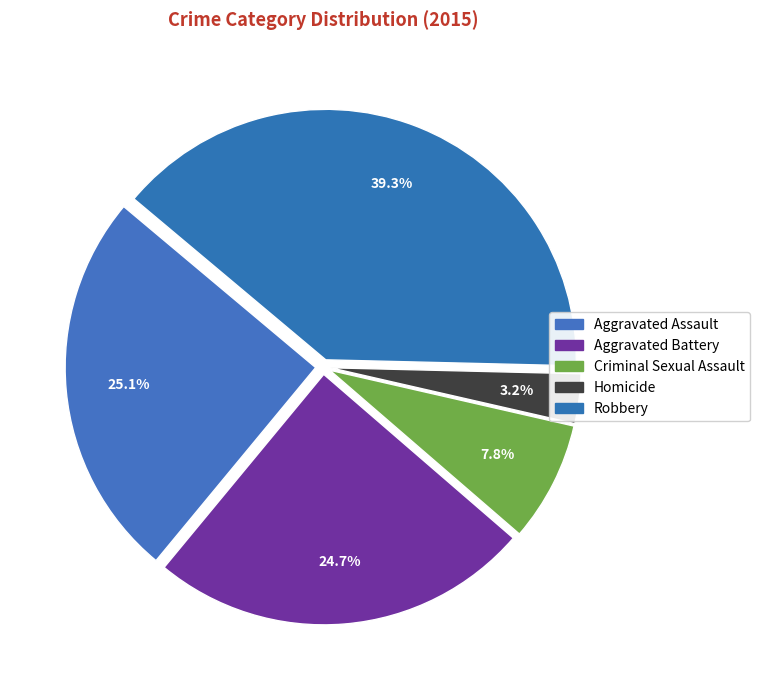

To the nearest percent, what portion does Criminal Sexual Assault represent?

8%